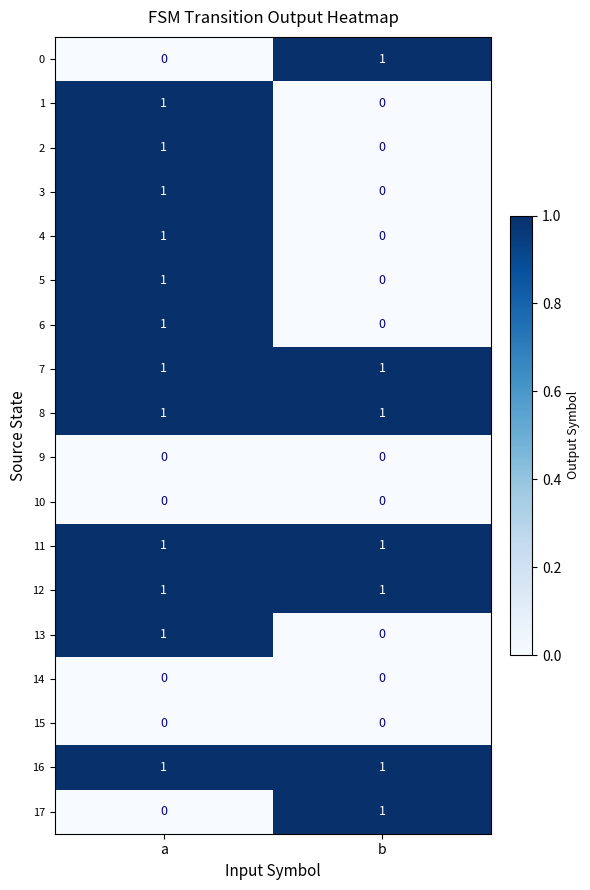

What is the total value across all series at b?

7